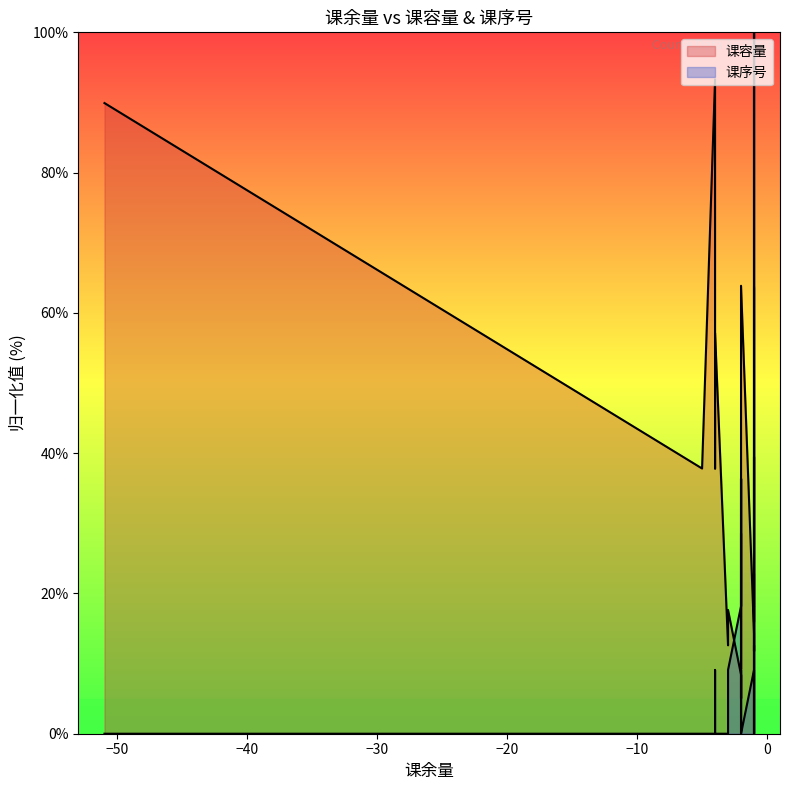

At which category is the sum across all series the highest?

-1